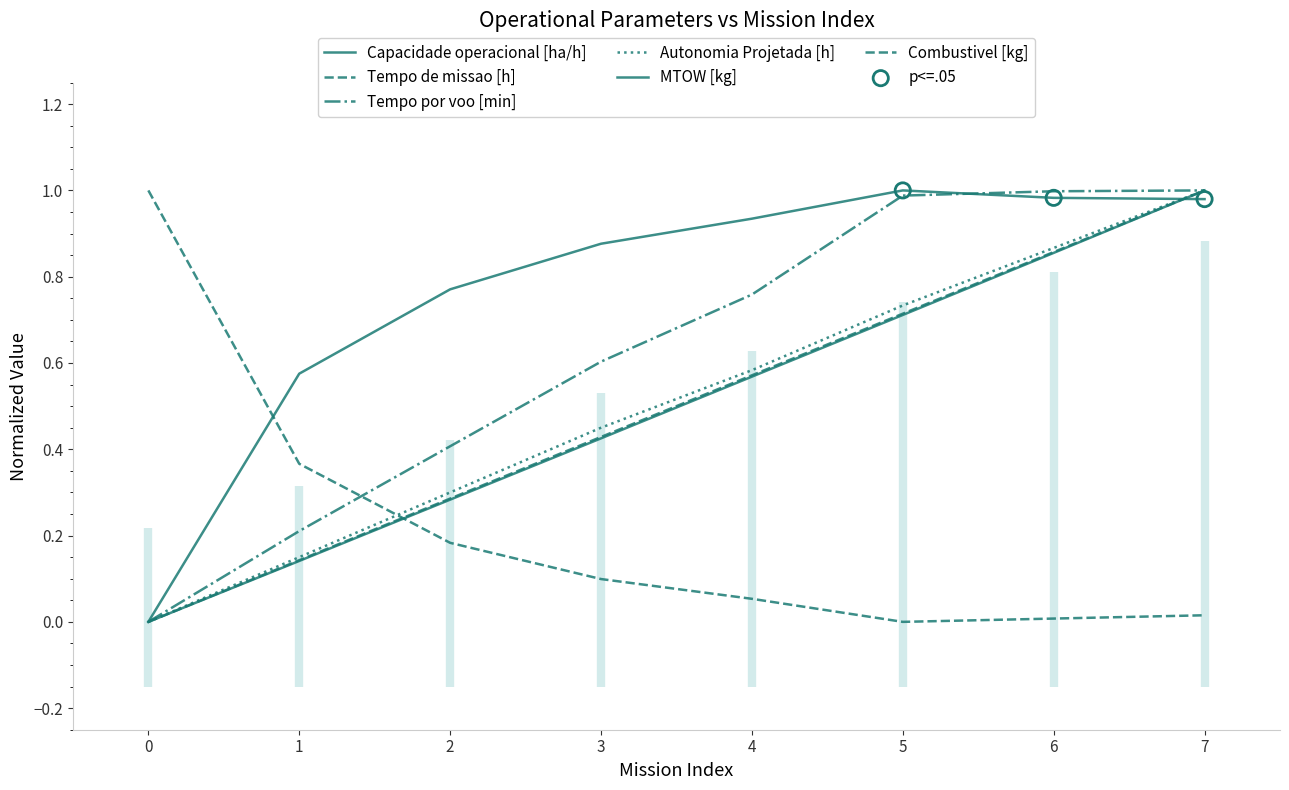

At which category is the sum across all series the highest?

7